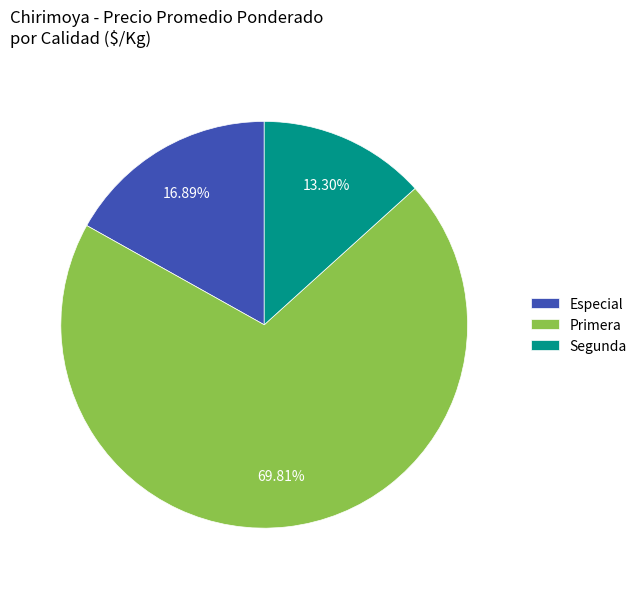

Does Primera account for over 50% of the chart?

Yes